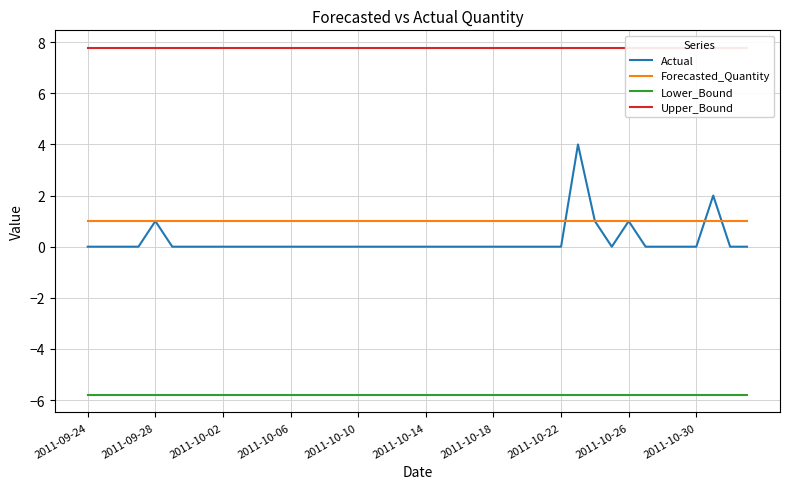

True or false: Forecasted_Quantity and Upper_Bound cross at least once.

False